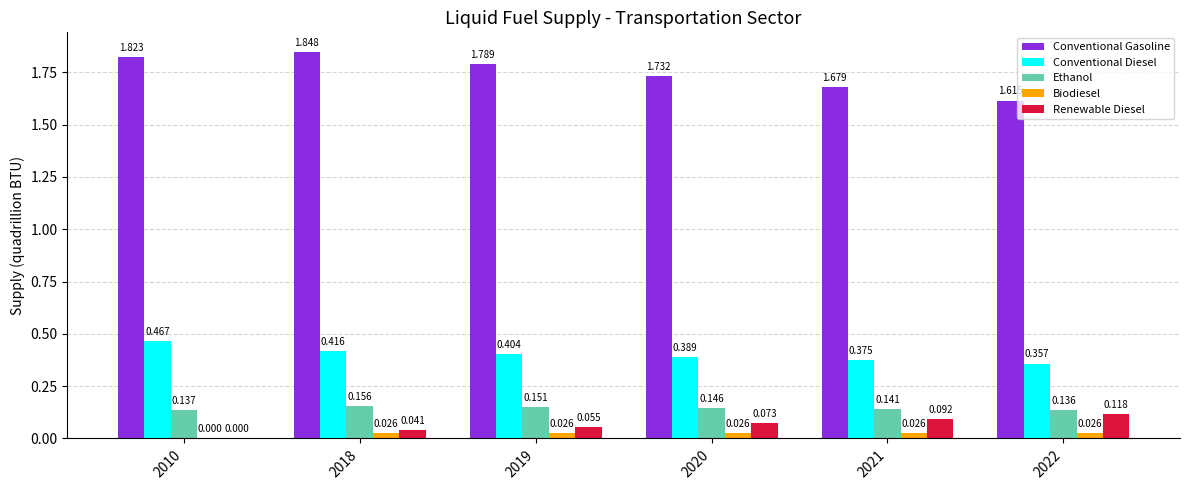

Which series has the largest total across all categories?

Conventional Gasoline